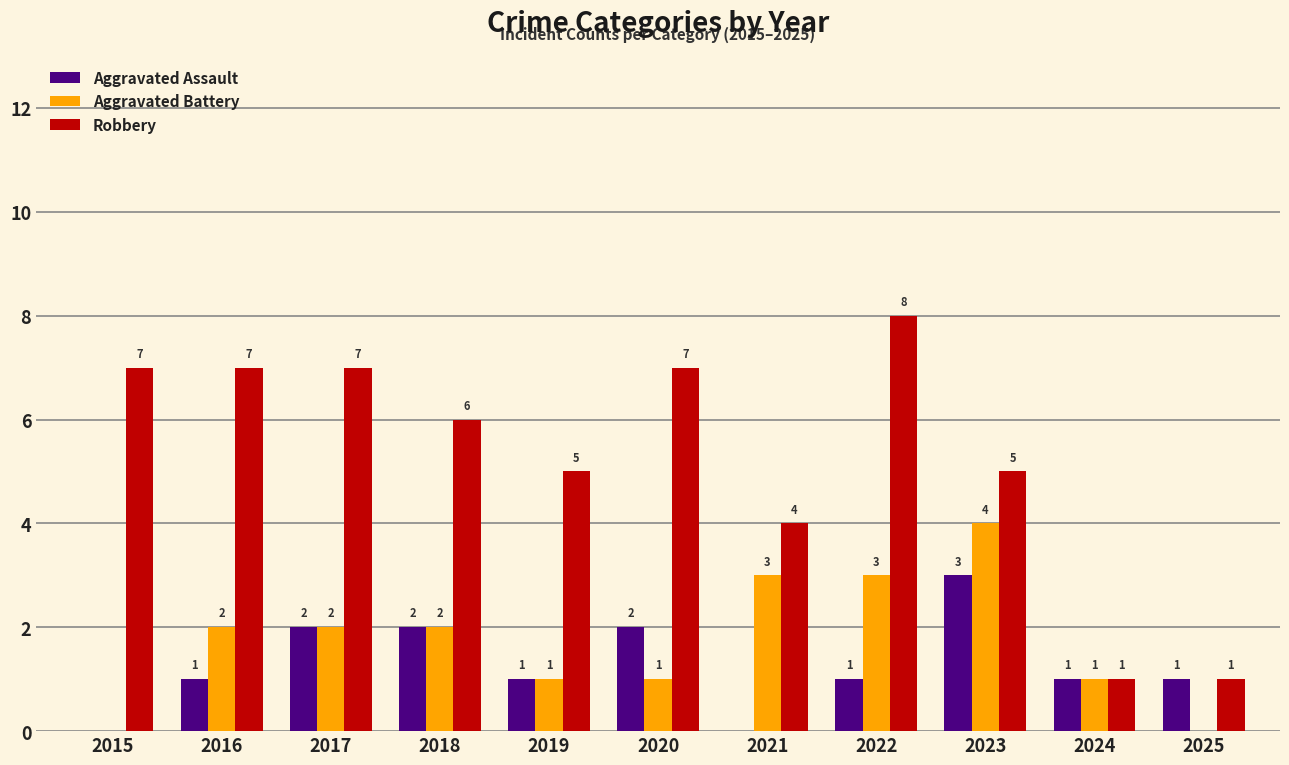

What is the approximate value of Aggravated Assault at 2016?

1